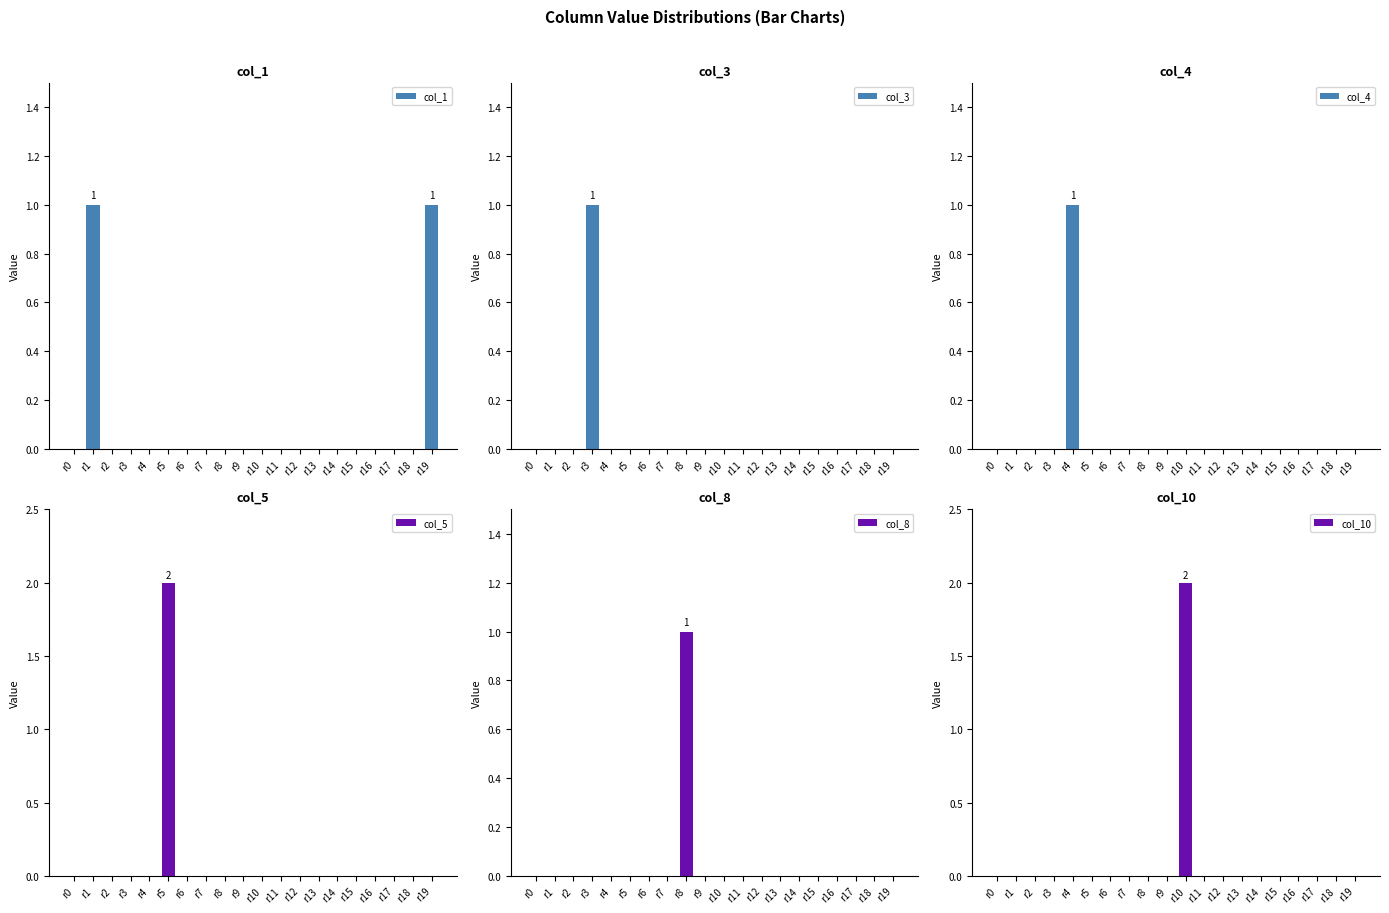

What are all the series names shown in the legend?

col_1, col_3, col_4, col_5, col_8, col_10